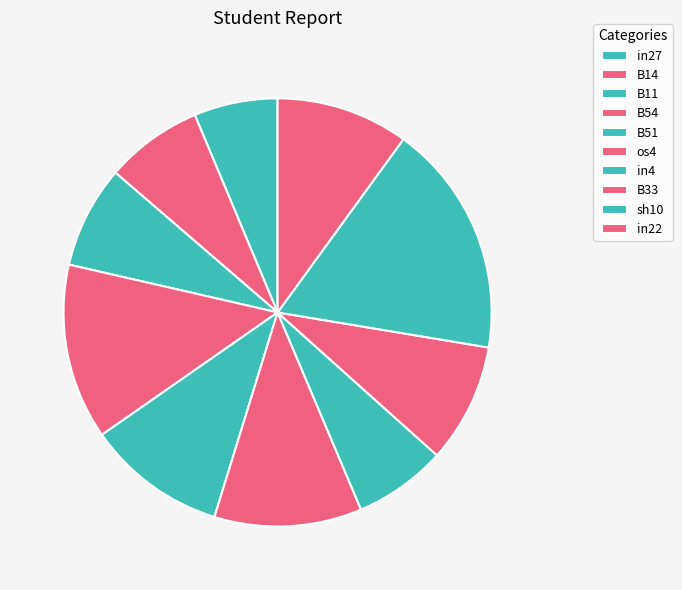

Count the number of slices in the pie.

10